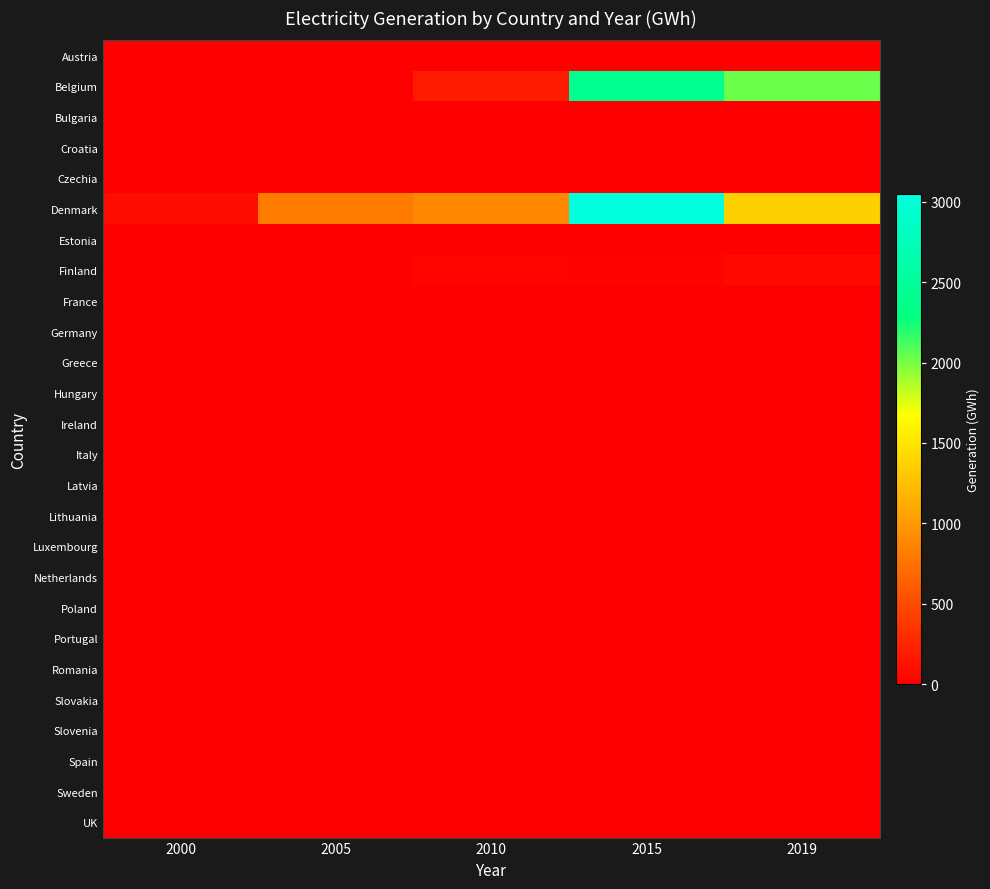

Which series has the widest spread of values?

Denmark